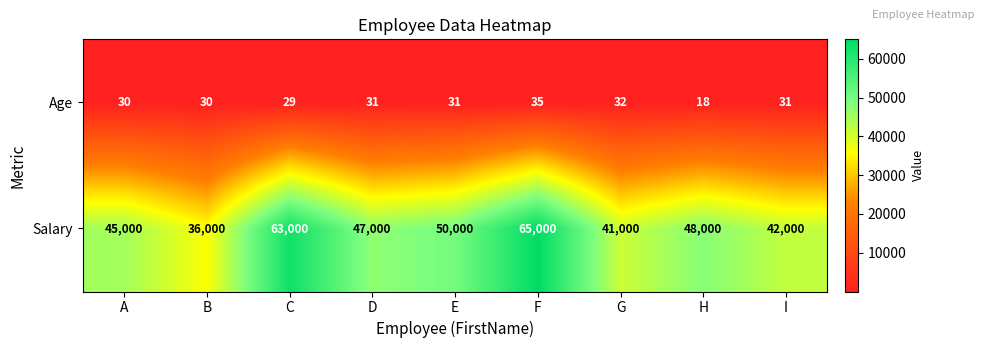

What is the approximate value of Age at H?

18